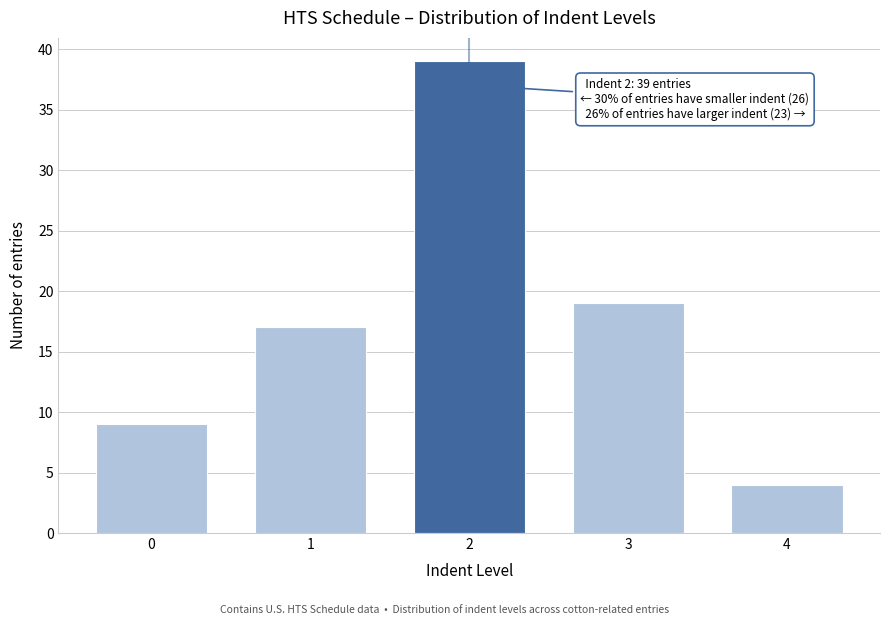

Reading right to left, transcribe all the data shown in this chart.

4	19	39	17	9